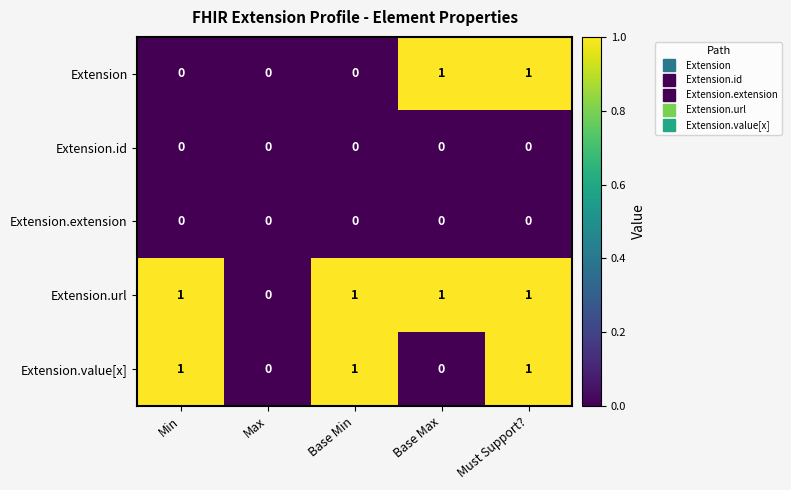

Reading left to right, what are all the values shown in this chart?

Extension: Min=0	Max=0	Base Min=0	Base Max=1	Must Support?=1
Extension.id: Min=0	Max=0	Base Min=0	Base Max=0	Must Support?=0
Extension.extension: Min=0	Max=0	Base Min=0	Base Max=0	Must Support?=0
Extension.url: Min=1	Max=0	Base Min=1	Base Max=1	Must Support?=1
Extension.value[x]: Min=1	Max=0	Base Min=1	Base Max=0	Must Support?=1